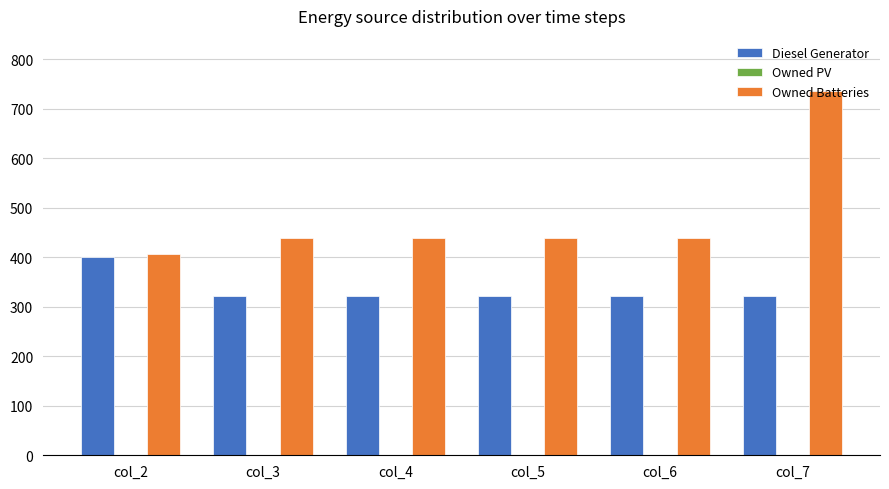

What is the sum of the Owned Batteries values at col_3 and col_5?

880